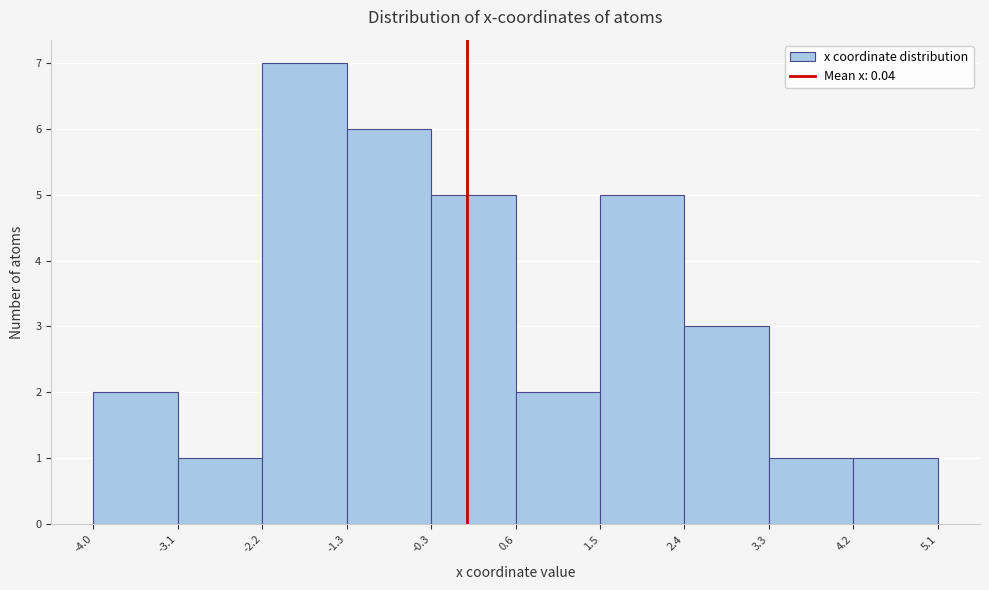

Reading left to right, transcribe this chart: for each bar, give the range it covers on the x-axis and its height. The values are not printed on the chart, so give them approximately, as read against the axis.

-4.0 to -3.1: 2
-3.1 to -2.2: 1
-2.2 to -1.3: 7
-1.3 to -0.3: 6
-0.3 to 0.6: 5
0.6 to 1.5: 2
1.5 to 2.4: 5
2.4 to 3.3: 3
3.3 to 4.2: 1
4.2 to 5.1: 1